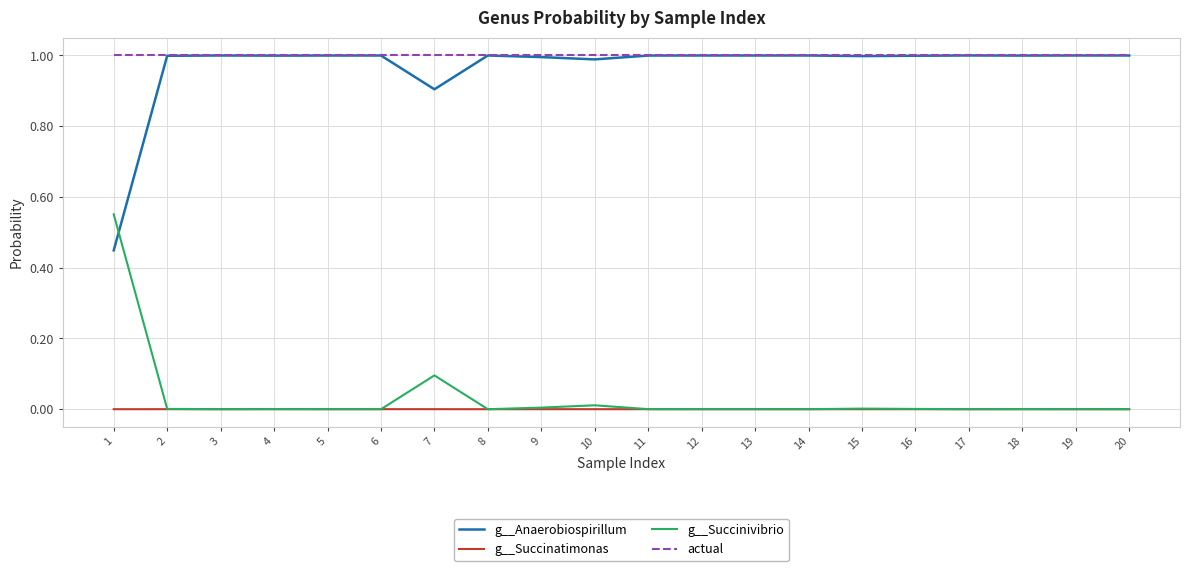

Rank the series at 7 from highest to lowest value.

actual, g__Anaerobiospirillum, g__Succinivibrio, g__Succinatimonas